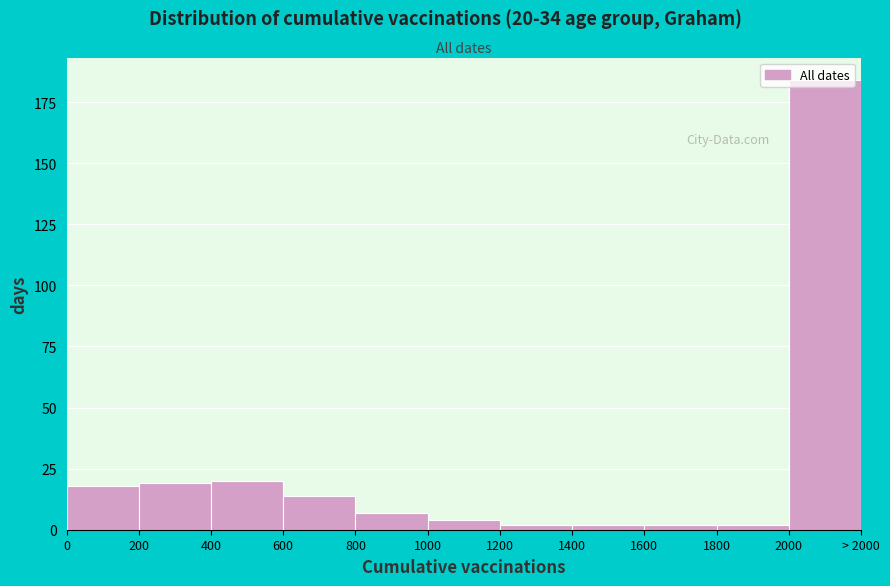

What is the greatest value displayed?

184